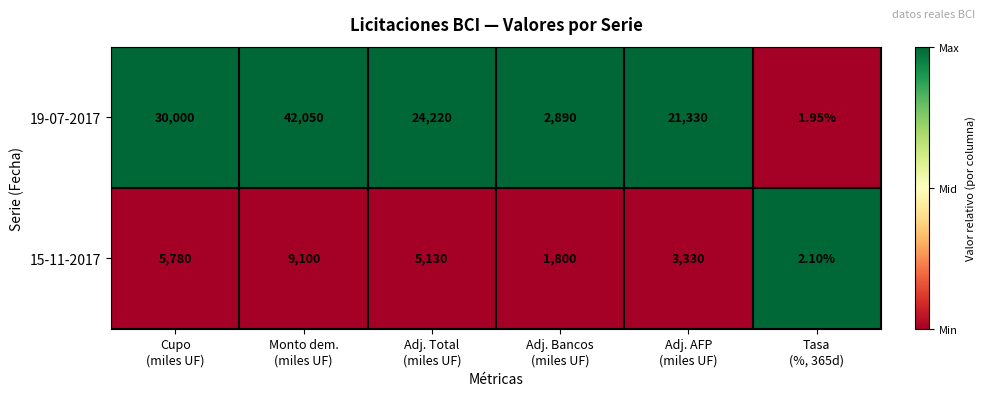

Between Monto dem.
(miles UF) and Adj. AFP
(miles UF), which series saw the biggest shift?

19-07-2017